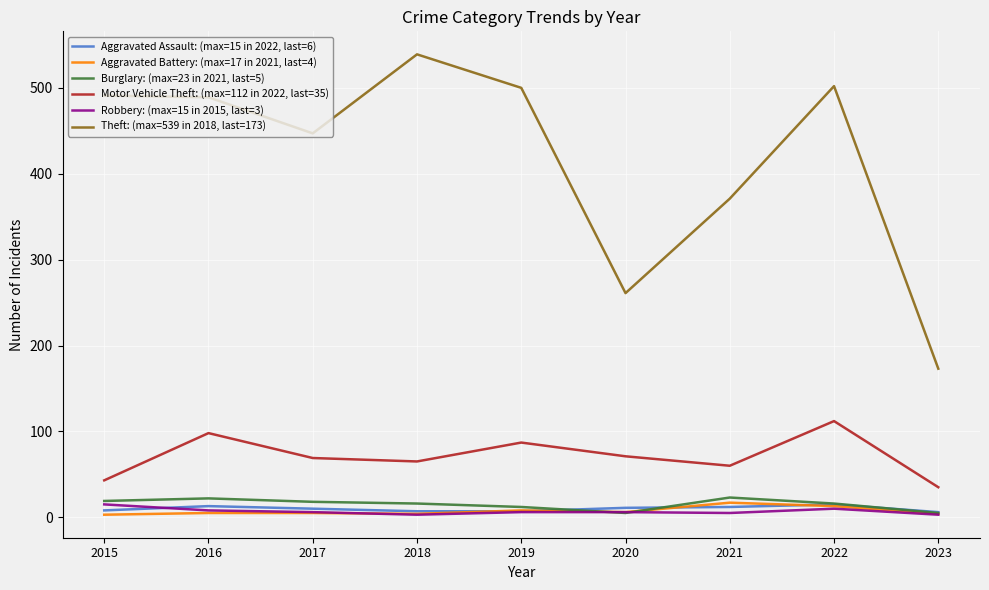

Which series has the largest range (max minus min)?

Theft: (max=539 in 2018, last=173)